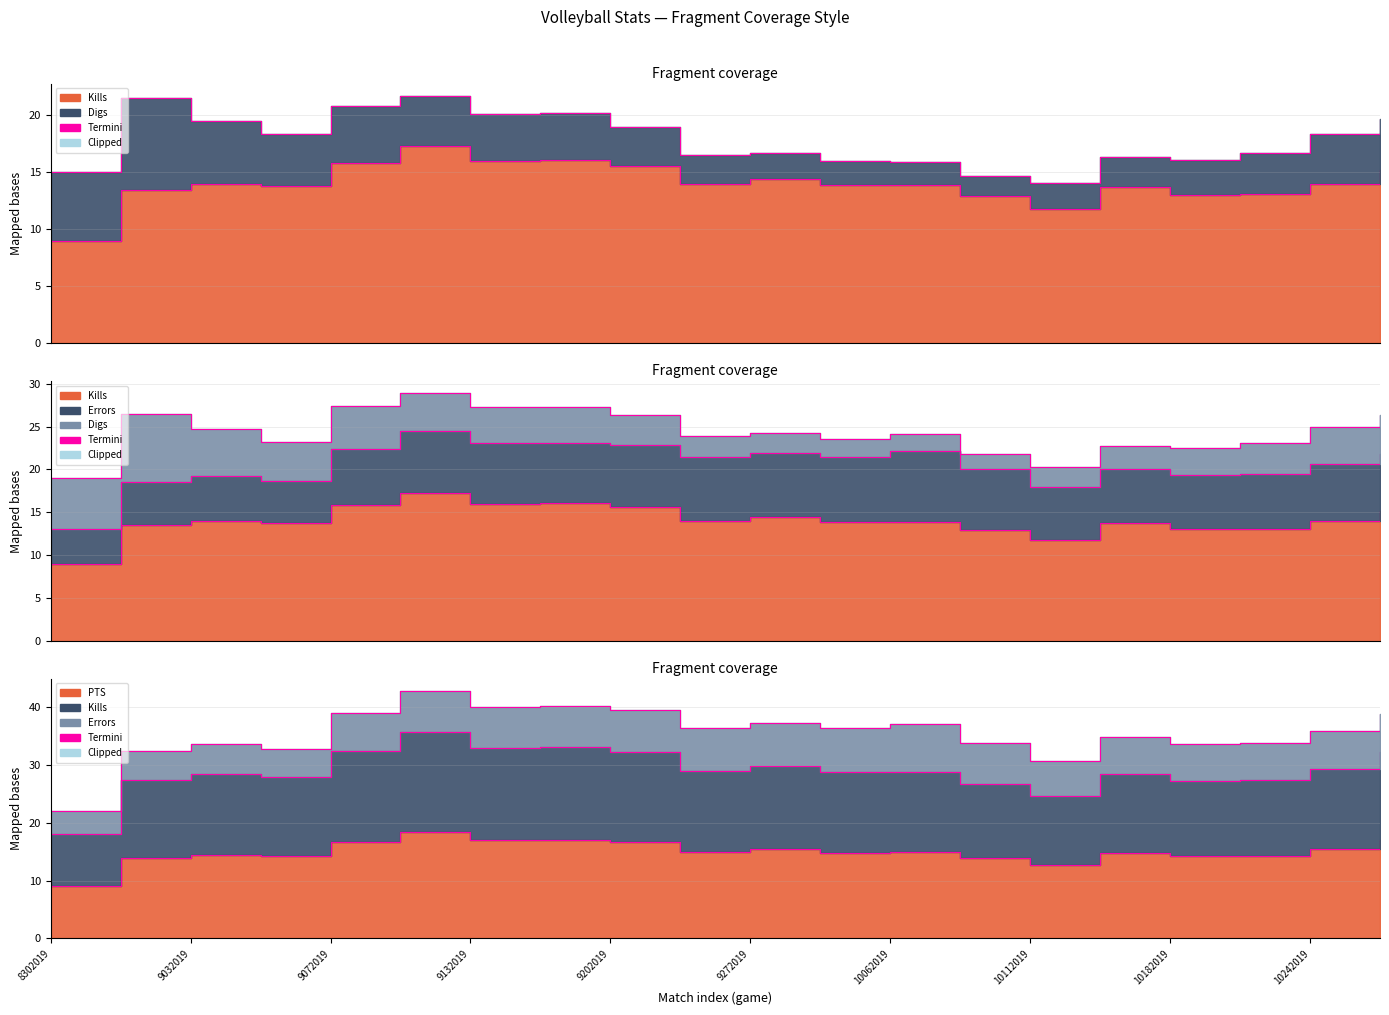

List the labels in order of PTS value, largest first.

9102019, 9142019, 9132019, 10262019, 9072019, 9202019, 9272019, 10242019, 9212019, 10062019, 9292019, 10132019, 9032019, 10202019, 9062019, 10182019, 8312019, 10092019, 10112019, 8302019